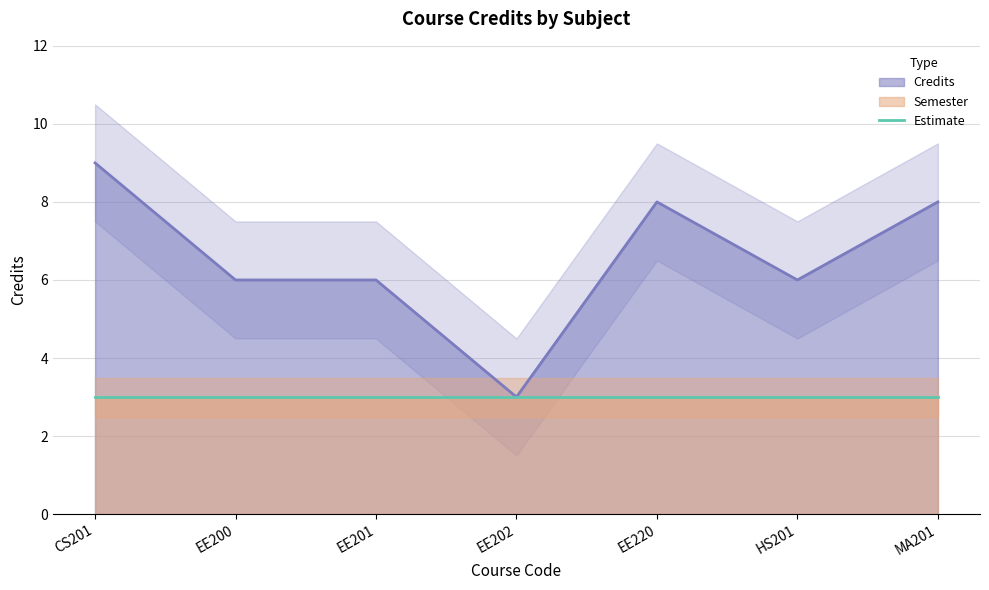

Reading right to left, extract all data points from this chart.

MA201=8	HS201=6	EE220=8	EE202=3	EE201=6	EE200=6	CS201=9